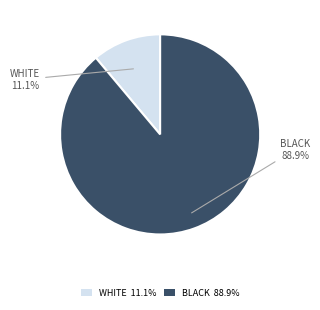

Rank the categories by value from highest to lowest.

BLACK 88.9%, WHITE 11.1%